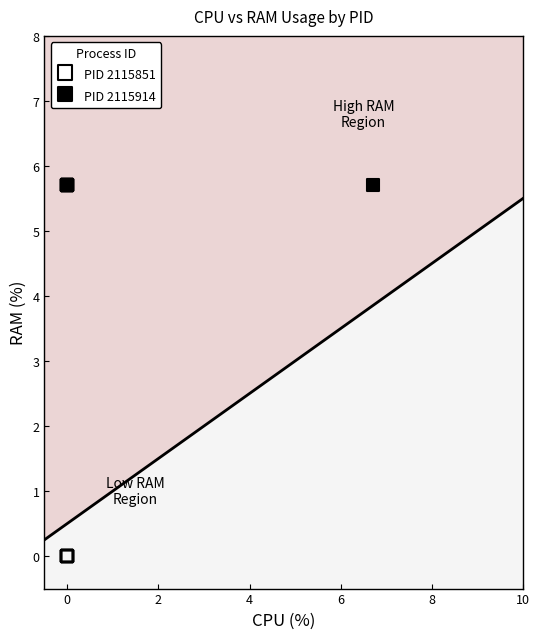

Which series contains the lowest Y value?

PID 2115851